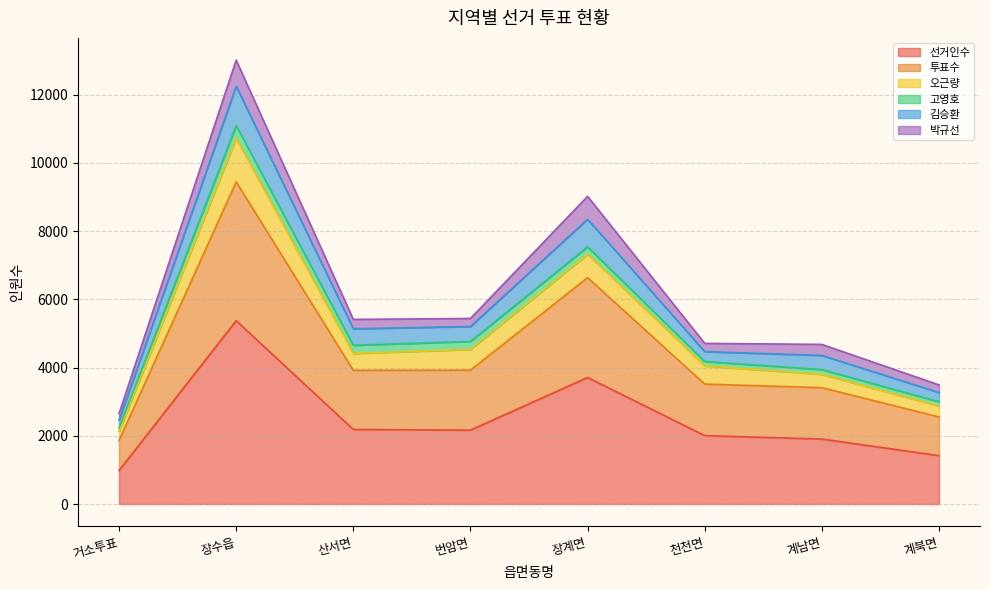

Where is the first local maximum for 선거인수?

장수읍